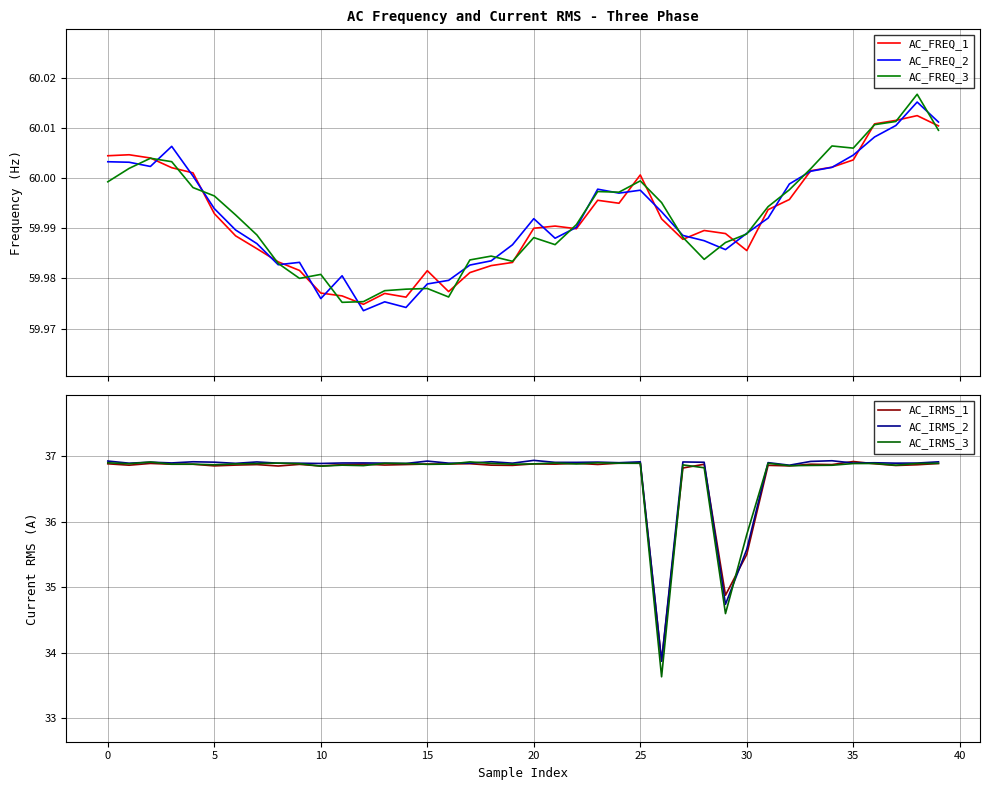

What is the lowest value of the AC_IRMS_3 series?

33.6